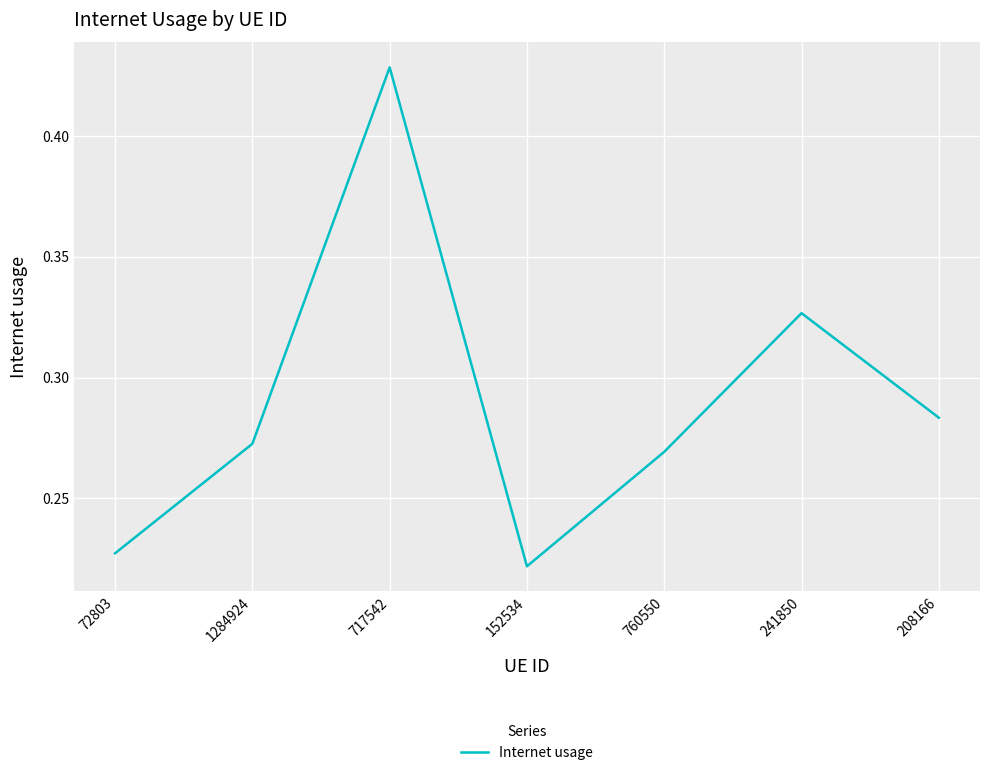

How many values are between 0 and 1?

7